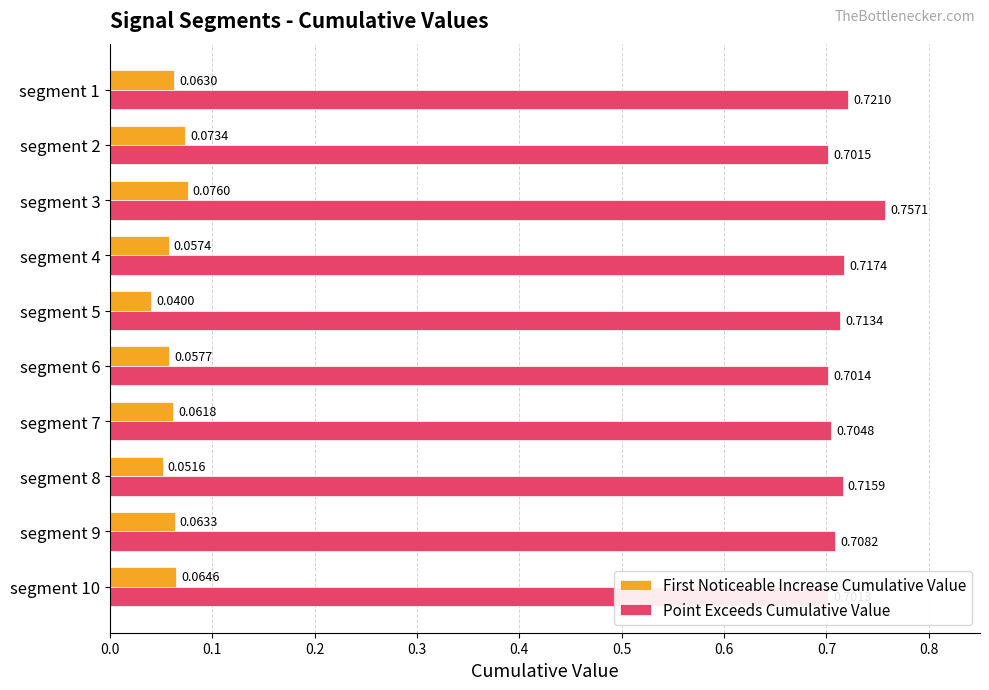

What is the total value across all series at segment 1?

0.8